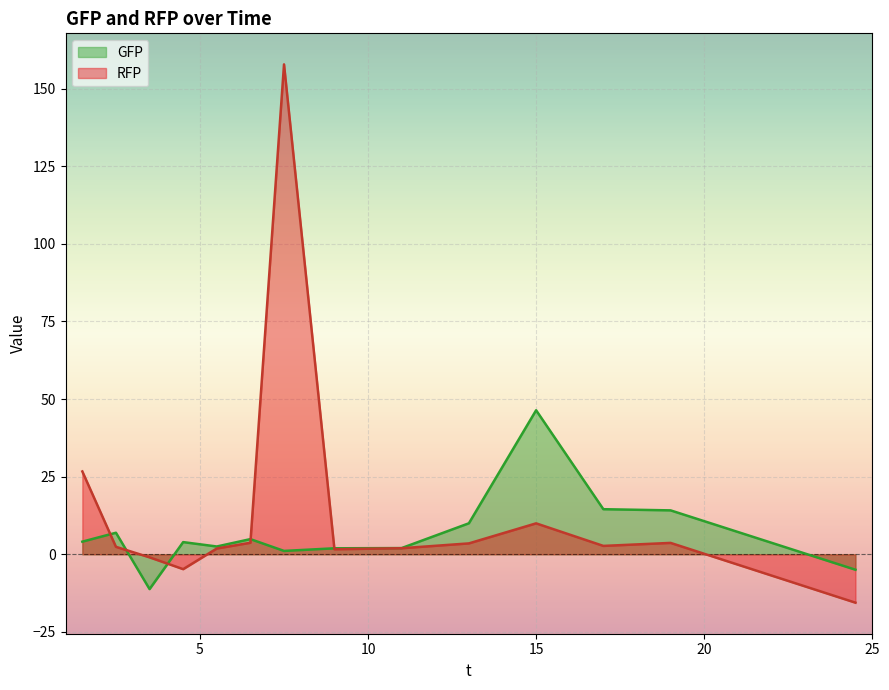

Which category has the highest value in the RFP series?

7.5